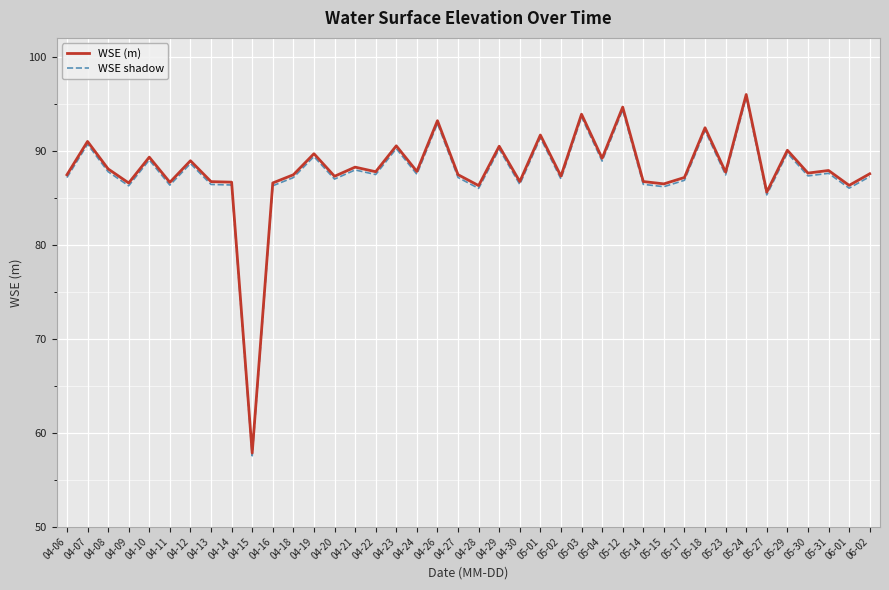

What is the approximate value of WSE shadow at 05-18?

92.1